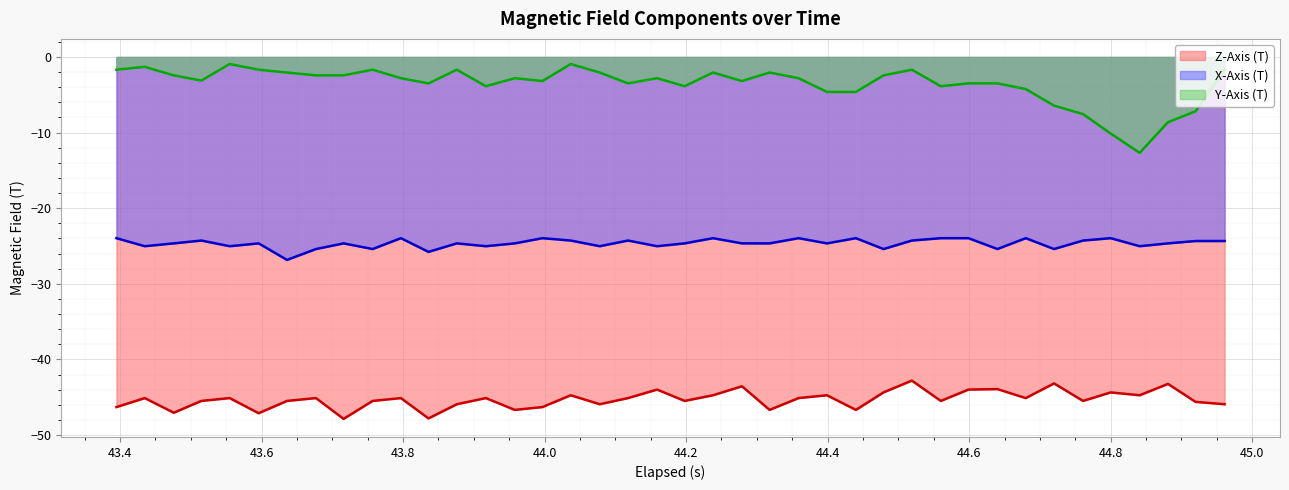

Which series has the widest spread of values?

Y-Axis (T)